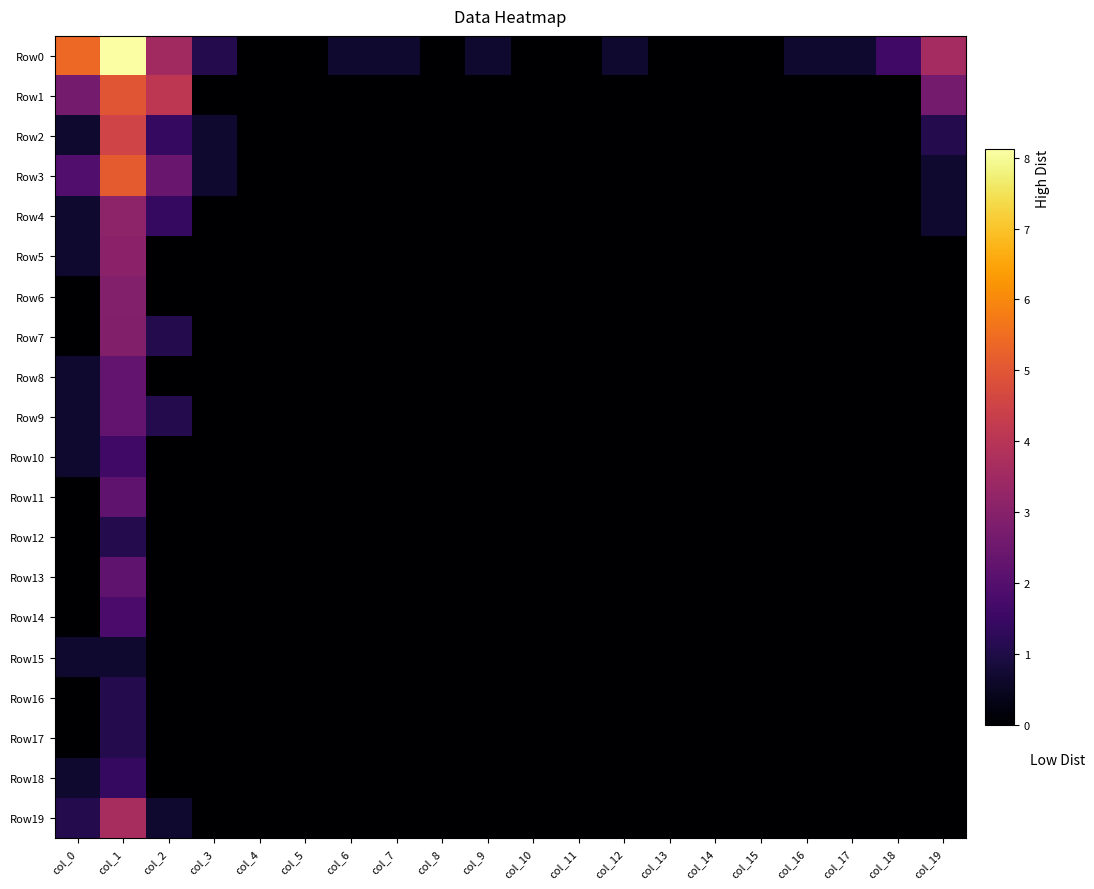

Reading left to right, transcribe all the data shown in this chart.

Row0: col_0=5.4	col_1=8.1	col_2=3.5	col_3=1.1	col_4=0.0	col_5=0.0	col_6=0.7	col_7=0.7	col_8=0.0	col_9=0.7	col_10=0.0	col_11=0.0	col_12=0.7	col_13=0.0	col_14=0.0	col_15=0.0	col_16=0.7	col_17=0.7	col_18=1.6	col_19=3.6
Row1: col_0=2.6	col_1=5.0	col_2=4.1	col_3=0.0	col_4=0.0	col_5=0.0	col_6=0.0	col_7=0.0	col_8=0.0	col_9=0.0	col_10=0.0	col_11=0.0	col_12=0.0	col_13=0.0	col_14=0.0	col_15=0.0	col_16=0.0	col_17=0.0	col_18=0.0	col_19=2.6
Row2: col_0=0.7	col_1=4.5	col_2=1.4	col_3=0.7	col_4=0.0	col_5=0.0	col_6=0.0	col_7=0.0	col_8=0.0	col_9=0.0	col_10=0.0	col_11=0.0	col_12=0.0	col_13=0.0	col_14=0.0	col_15=0.0	col_16=0.0	col_17=0.0	col_18=0.0	col_19=1.1
Row3: col_0=1.9	col_1=5.1	col_2=2.4	col_3=0.7	col_4=0.0	col_5=0.0	col_6=0.0	col_7=0.0	col_8=0.0	col_9=0.0	col_10=0.0	col_11=0.0	col_12=0.0	col_13=0.0	col_14=0.0	col_15=0.0	col_16=0.0	col_17=0.0	col_18=0.0	col_19=0.7
Row4: col_0=0.7	col_1=3.1	col_2=1.4	col_3=0.0	col_4=0.0	col_5=0.0	col_6=0.0	col_7=0.0	col_8=0.0	col_9=0.0	col_10=0.0	col_11=0.0	col_12=0.0	col_13=0.0	col_14=0.0	col_15=0.0	col_16=0.0	col_17=0.0	col_18=0.0	col_19=0.7
Row5: col_0=0.7	col_1=3.1	col_2=0.0	col_3=0.0	col_4=0.0	col_5=0.0	col_6=0.0	col_7=0.0	col_8=0.0	col_9=0.0	col_10=0.0	col_11=0.0	col_12=0.0	col_13=0.0	col_14=0.0	col_15=0.0	col_16=0.0	col_17=0.0	col_18=0.0	col_19=0.0
Row6: col_0=0.0	col_1=2.9	col_2=0.0	col_3=0.0	col_4=0.0	col_5=0.0	col_6=0.0	col_7=0.0	col_8=0.0	col_9=0.0	col_10=0.0	col_11=0.0	col_12=0.0	col_13=0.0	col_14=0.0	col_15=0.0	col_16=0.0	col_17=0.0	col_18=0.0	col_19=0.0
Row7: col_0=0.0	col_1=2.9	col_2=1.1	col_3=0.0	col_4=0.0	col_5=0.0	col_6=0.0	col_7=0.0	col_8=0.0	col_9=0.0	col_10=0.0	col_11=0.0	col_12=0.0	col_13=0.0	col_14=0.0	col_15=0.0	col_16=0.0	col_17=0.0	col_18=0.0	col_19=0.0
Row8: col_0=0.7	col_1=2.3	col_2=0.0	col_3=0.0	col_4=0.0	col_5=0.0	col_6=0.0	col_7=0.0	col_8=0.0	col_9=0.0	col_10=0.0	col_11=0.0	col_12=0.0	col_13=0.0	col_14=0.0	col_15=0.0	col_16=0.0	col_17=0.0	col_18=0.0	col_19=0.0
Row9: col_0=0.7	col_1=2.3	col_2=1.1	col_3=0.0	col_4=0.0	col_5=0.0	col_6=0.0	col_7=0.0	col_8=0.0	col_9=0.0	col_10=0.0	col_11=0.0	col_12=0.0	col_13=0.0	col_14=0.0	col_15=0.0	col_16=0.0	col_17=0.0	col_18=0.0	col_19=0.0
Row10: col_0=0.7	col_1=1.6	col_2=0.0	col_3=0.0	col_4=0.0	col_5=0.0	col_6=0.0	col_7=0.0	col_8=0.0	col_9=0.0	col_10=0.0	col_11=0.0	col_12=0.0	col_13=0.0	col_14=0.0	col_15=0.0	col_16=0.0	col_17=0.0	col_18=0.0	col_19=0.0
Row11: col_0=0.0	col_1=2.2	col_2=0.0	col_3=0.0	col_4=0.0	col_5=0.0	col_6=0.0	col_7=0.0	col_8=0.0	col_9=0.0	col_10=0.0	col_11=0.0	col_12=0.0	col_13=0.0	col_14=0.0	col_15=0.0	col_16=0.0	col_17=0.0	col_18=0.0	col_19=0.0
Row12: col_0=0.0	col_1=1.1	col_2=0.0	col_3=0.0	col_4=0.0	col_5=0.0	col_6=0.0	col_7=0.0	col_8=0.0	col_9=0.0	col_10=0.0	col_11=0.0	col_12=0.0	col_13=0.0	col_14=0.0	col_15=0.0	col_16=0.0	col_17=0.0	col_18=0.0	col_19=0.0
Row13: col_0=0.0	col_1=2.2	col_2=0.0	col_3=0.0	col_4=0.0	col_5=0.0	col_6=0.0	col_7=0.0	col_8=0.0	col_9=0.0	col_10=0.0	col_11=0.0	col_12=0.0	col_13=0.0	col_14=0.0	col_15=0.0	col_16=0.0	col_17=0.0	col_18=0.0	col_19=0.0
Row14: col_0=0.0	col_1=1.8	col_2=0.0	col_3=0.0	col_4=0.0	col_5=0.0	col_6=0.0	col_7=0.0	col_8=0.0	col_9=0.0	col_10=0.0	col_11=0.0	col_12=0.0	col_13=0.0	col_14=0.0	col_15=0.0	col_16=0.0	col_17=0.0	col_18=0.0	col_19=0.0
Row15: col_0=0.7	col_1=0.7	col_2=0.0	col_3=0.0	col_4=0.0	col_5=0.0	col_6=0.0	col_7=0.0	col_8=0.0	col_9=0.0	col_10=0.0	col_11=0.0	col_12=0.0	col_13=0.0	col_14=0.0	col_15=0.0	col_16=0.0	col_17=0.0	col_18=0.0	col_19=0.0
Row16: col_0=0.0	col_1=1.1	col_2=0.0	col_3=0.0	col_4=0.0	col_5=0.0	col_6=0.0	col_7=0.0	col_8=0.0	col_9=0.0	col_10=0.0	col_11=0.0	col_12=0.0	col_13=0.0	col_14=0.0	col_15=0.0	col_16=0.0	col_17=0.0	col_18=0.0	col_19=0.0
Row17: col_0=0.0	col_1=1.1	col_2=0.0	col_3=0.0	col_4=0.0	col_5=0.0	col_6=0.0	col_7=0.0	col_8=0.0	col_9=0.0	col_10=0.0	col_11=0.0	col_12=0.0	col_13=0.0	col_14=0.0	col_15=0.0	col_16=0.0	col_17=0.0	col_18=0.0	col_19=0.0
Row18: col_0=0.7	col_1=1.4	col_2=0.0	col_3=0.0	col_4=0.0	col_5=0.0	col_6=0.0	col_7=0.0	col_8=0.0	col_9=0.0	col_10=0.0	col_11=0.0	col_12=0.0	col_13=0.0	col_14=0.0	col_15=0.0	col_16=0.0	col_17=0.0	col_18=0.0	col_19=0.0
Row19: col_0=1.1	col_1=3.7	col_2=0.7	col_3=0.0	col_4=0.0	col_5=0.0	col_6=0.0	col_7=0.0	col_8=0.0	col_9=0.0	col_10=0.0	col_11=0.0	col_12=0.0	col_13=0.0	col_14=0.0	col_15=0.0	col_16=0.0	col_17=0.0	col_18=0.0	col_19=0.0